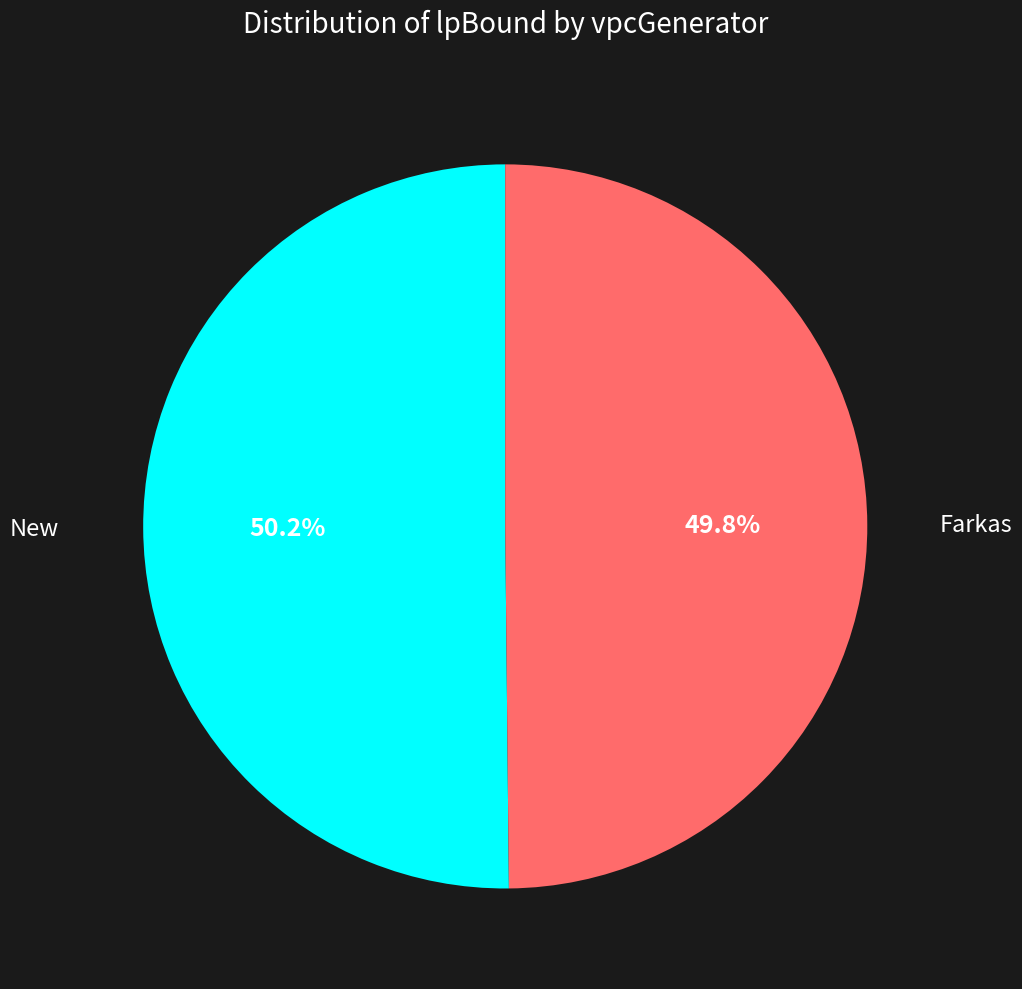

Is there any slice that represents more than half of the pie?

Yes